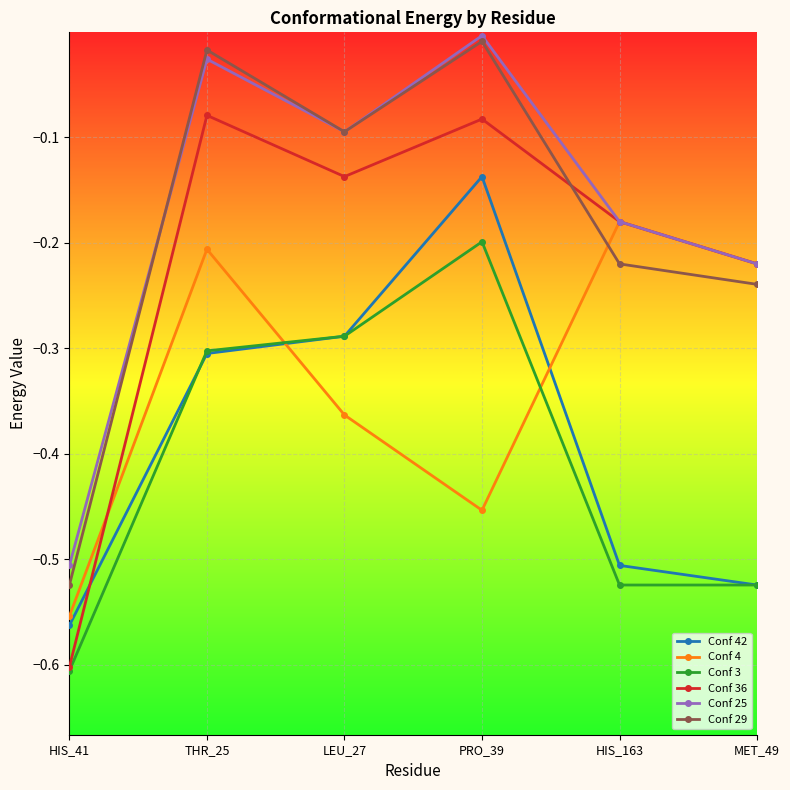

What is the difference between the maximum and minimum values in the Conf 3 series?

0.4